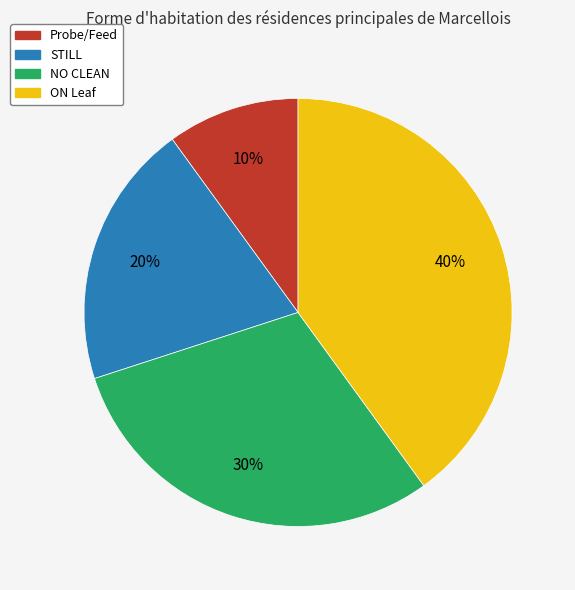

Between Probe/Feed and ON Leaf, which is larger?

ON Leaf